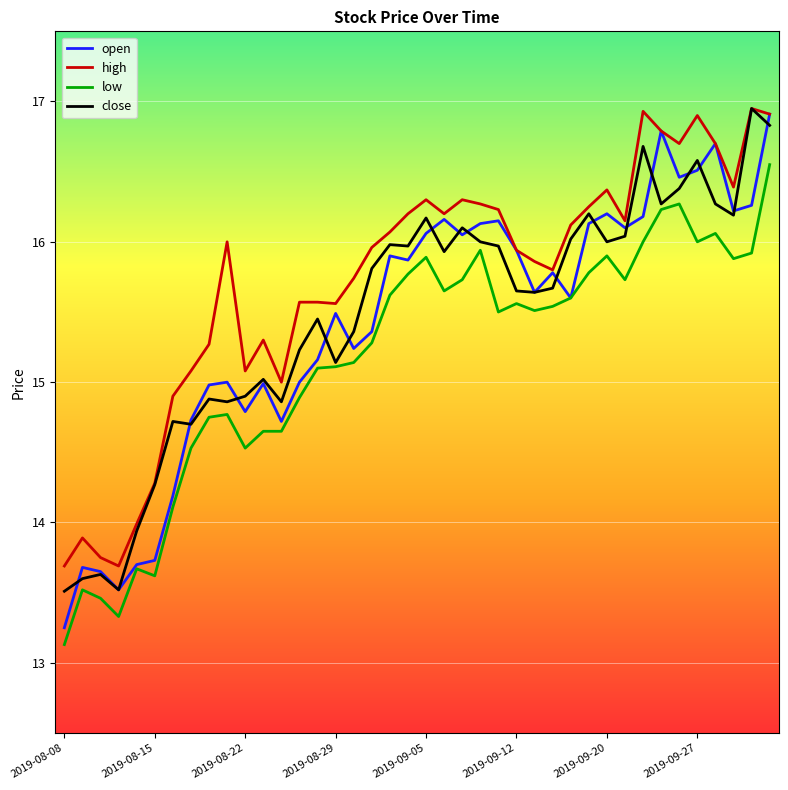

What are all the series names shown in the legend?

open, high, low, close